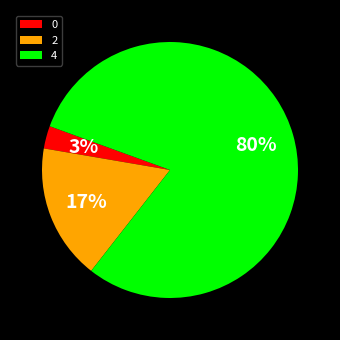

Is the sum of 2 and 4 greater than half?

Yes